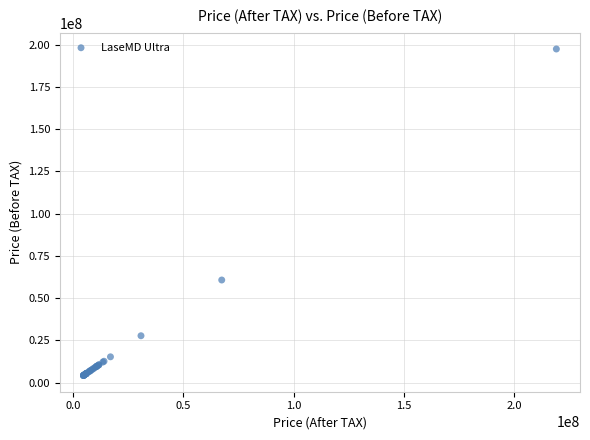

What Y value in the scatter plot is closest to 100870175?

60735500